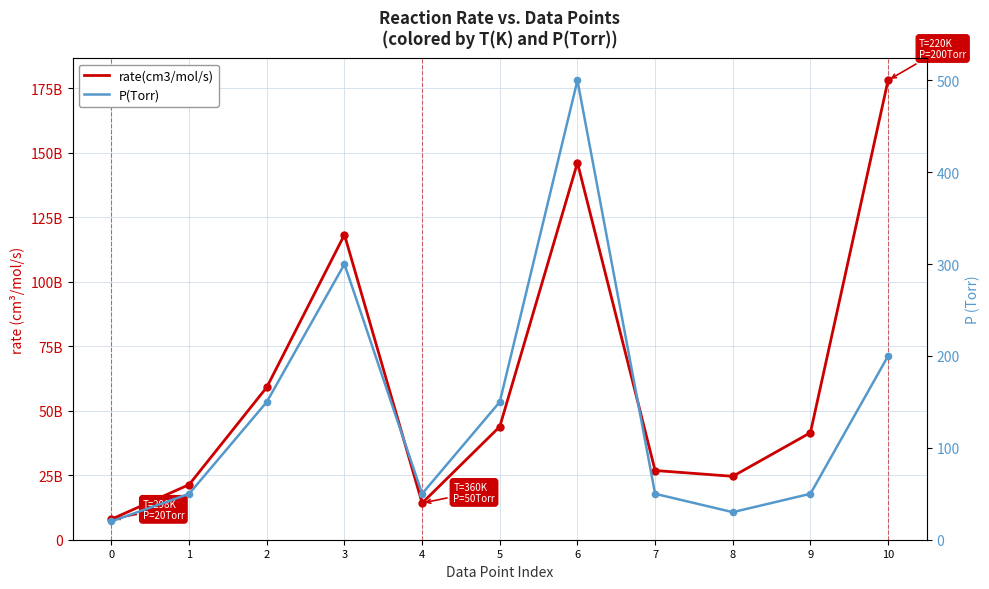

At which category is the sum across all series the highest?

10